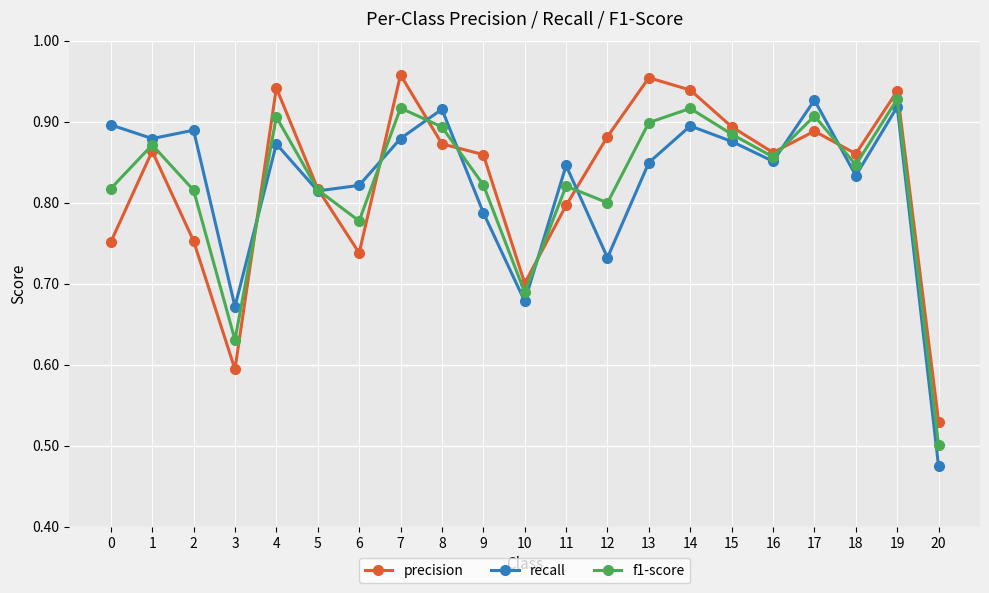

What is the difference between the recall values at 12 and 7?

0.1